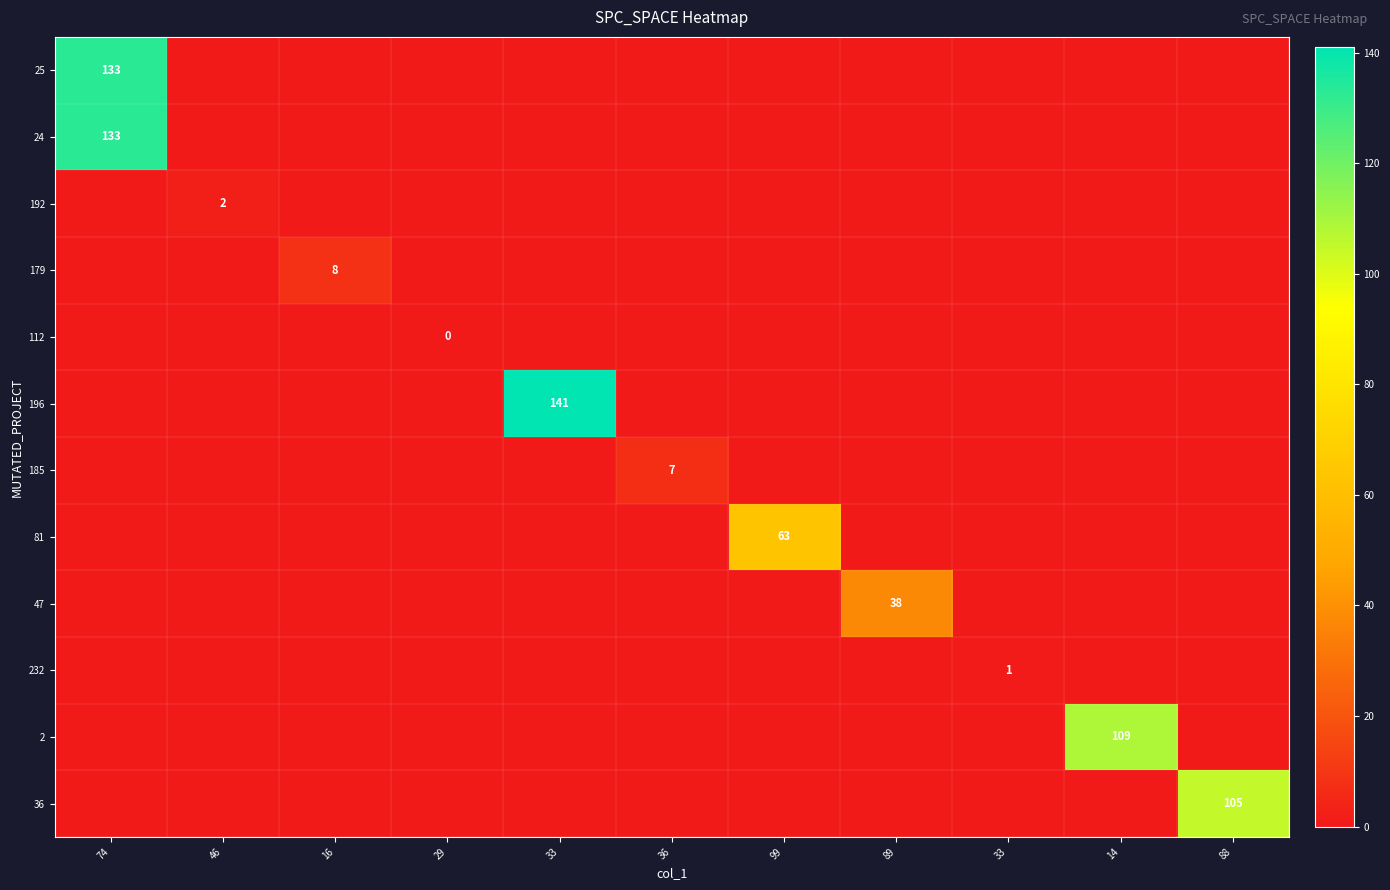

Rank the categories by 81 value from highest to lowest.

99, 74, 46, 16, 29, 33, 36, 89, 33, 14, 88